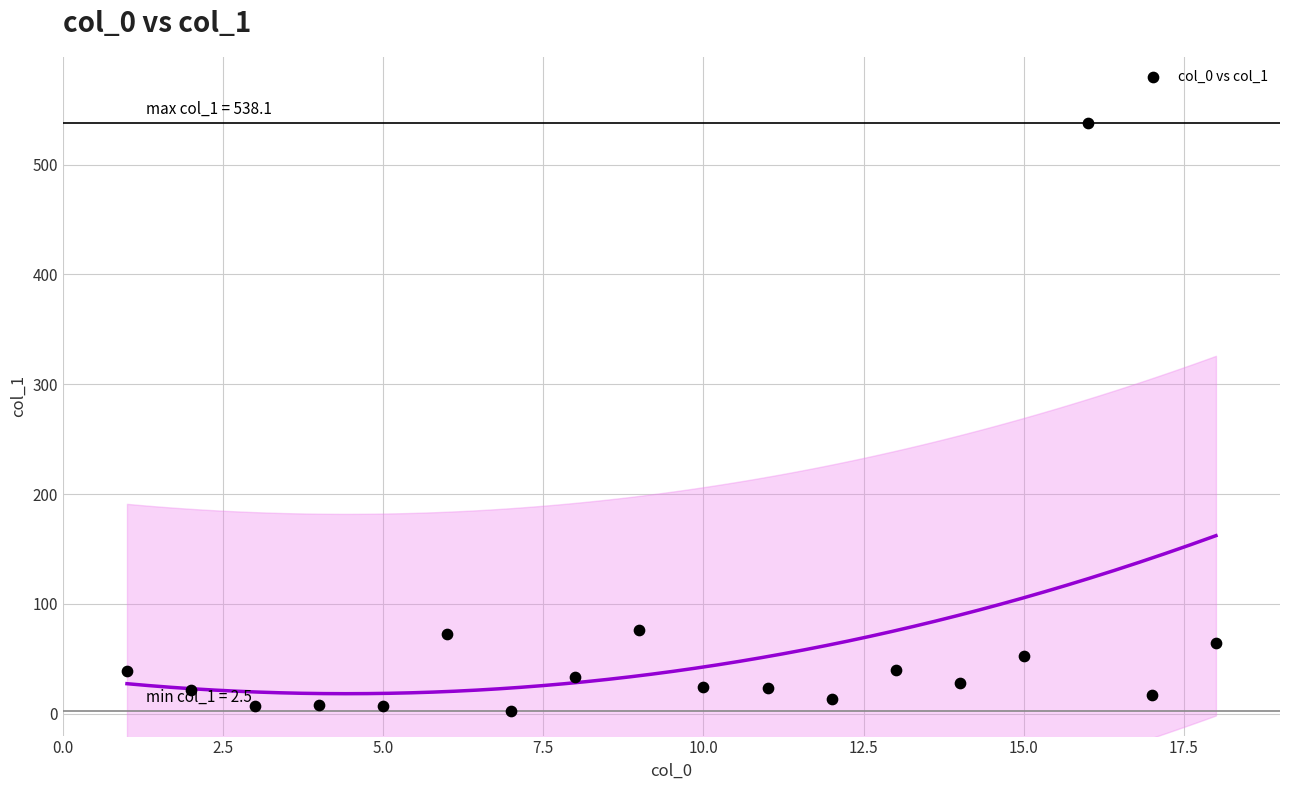

What is the range of Y values (max minus min)?

535.6